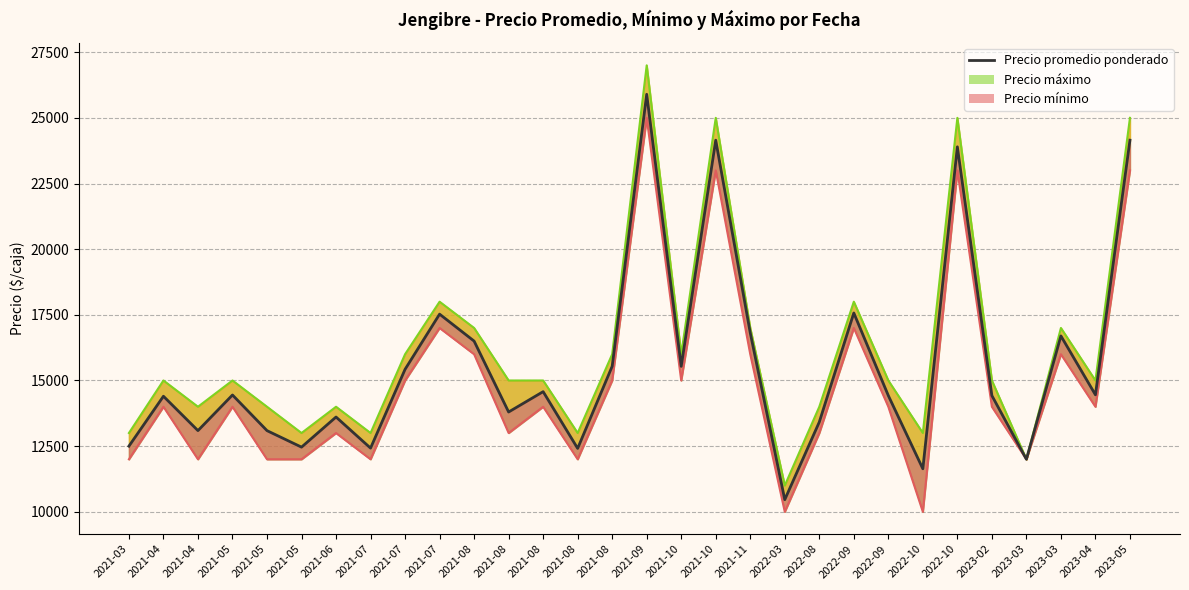

What is the difference between the highest and lowest values at 2022-09?

1000